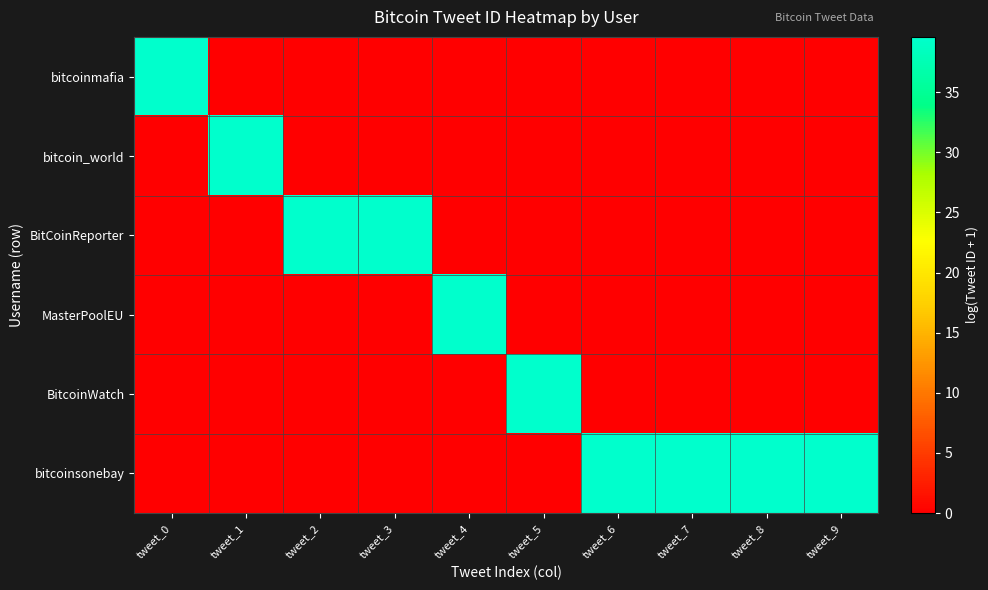

Which category has the highest value across all series?

tweet_0